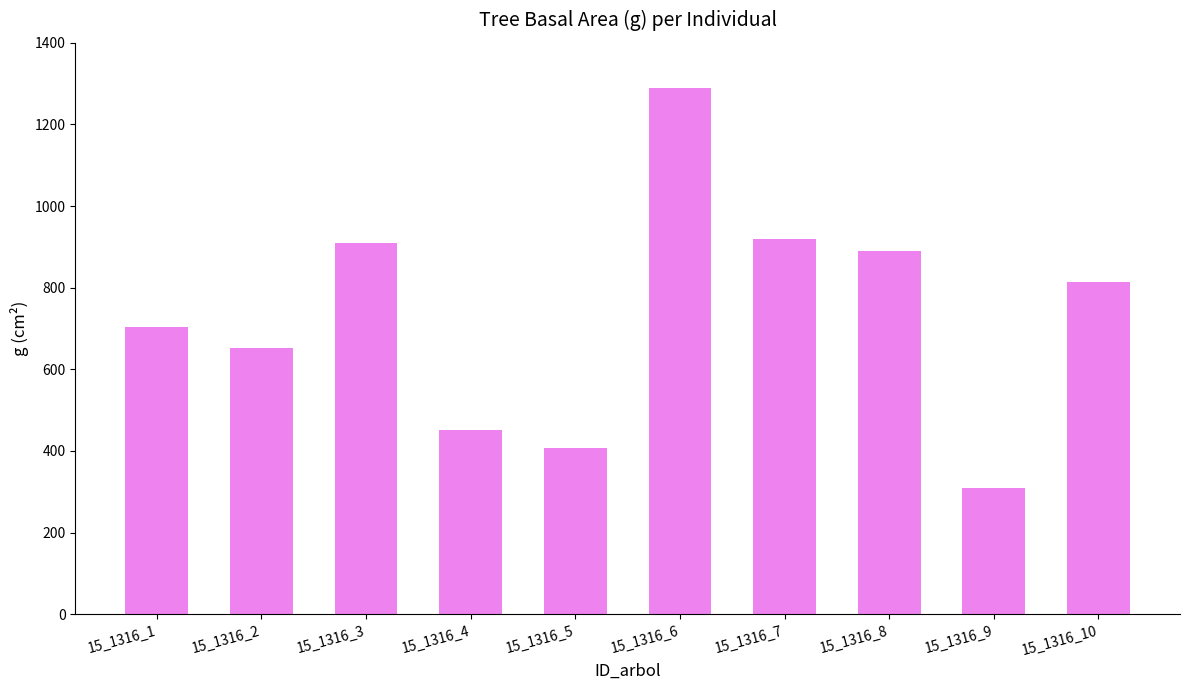

Which label corresponds to the largest value in the chart?

15_1316_6